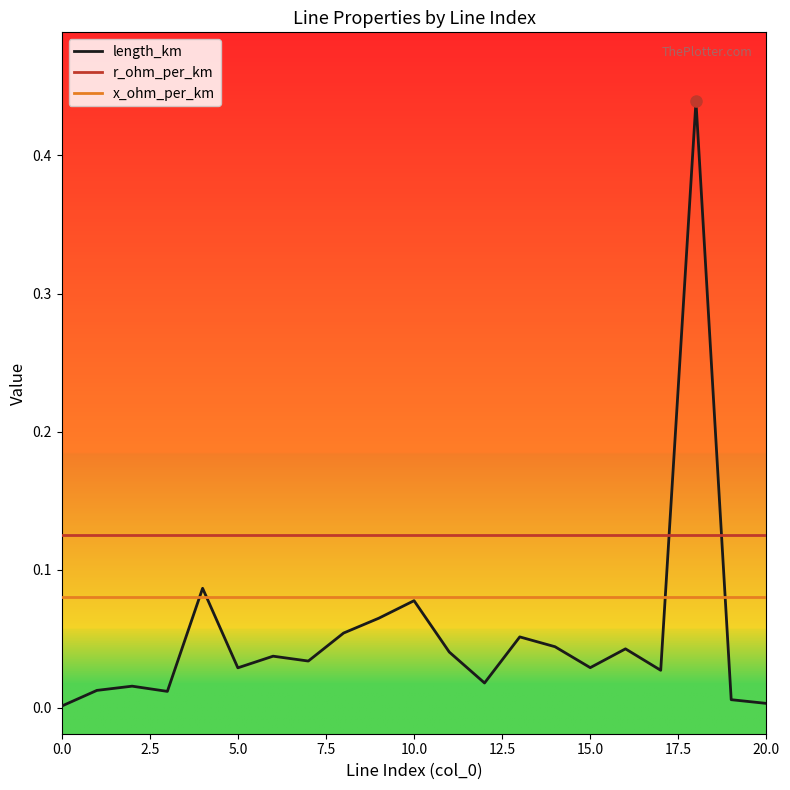

Which series has the widest spread of values?

length_km